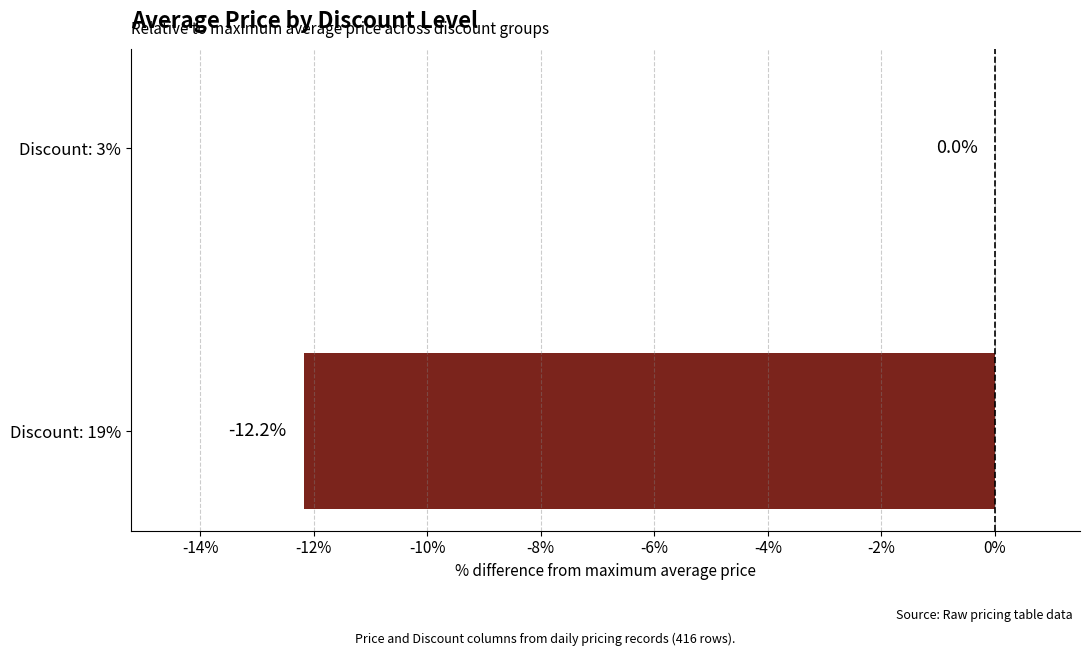

How many categories are shown in the chart?

2